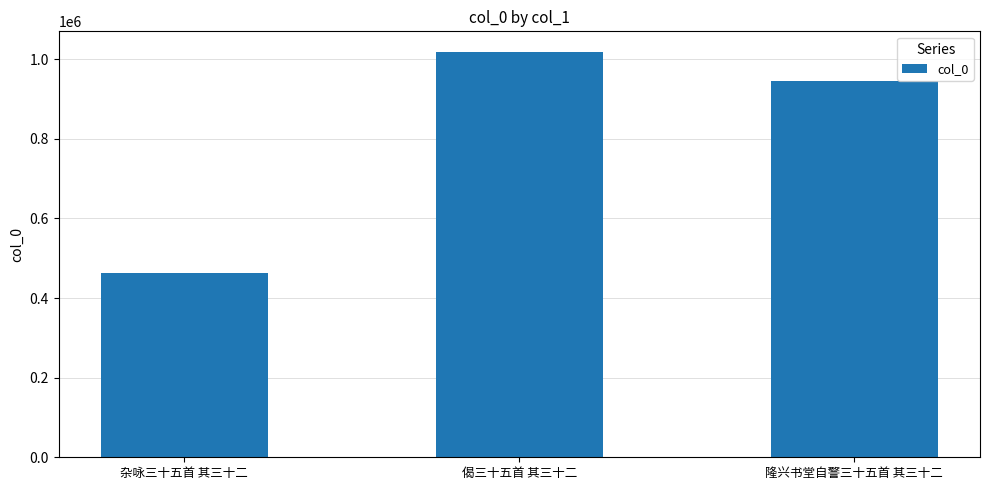

What is the change in value from 偈三十五首 其三十二 to 隆兴书堂自警三十五首 其三十二?

-74457